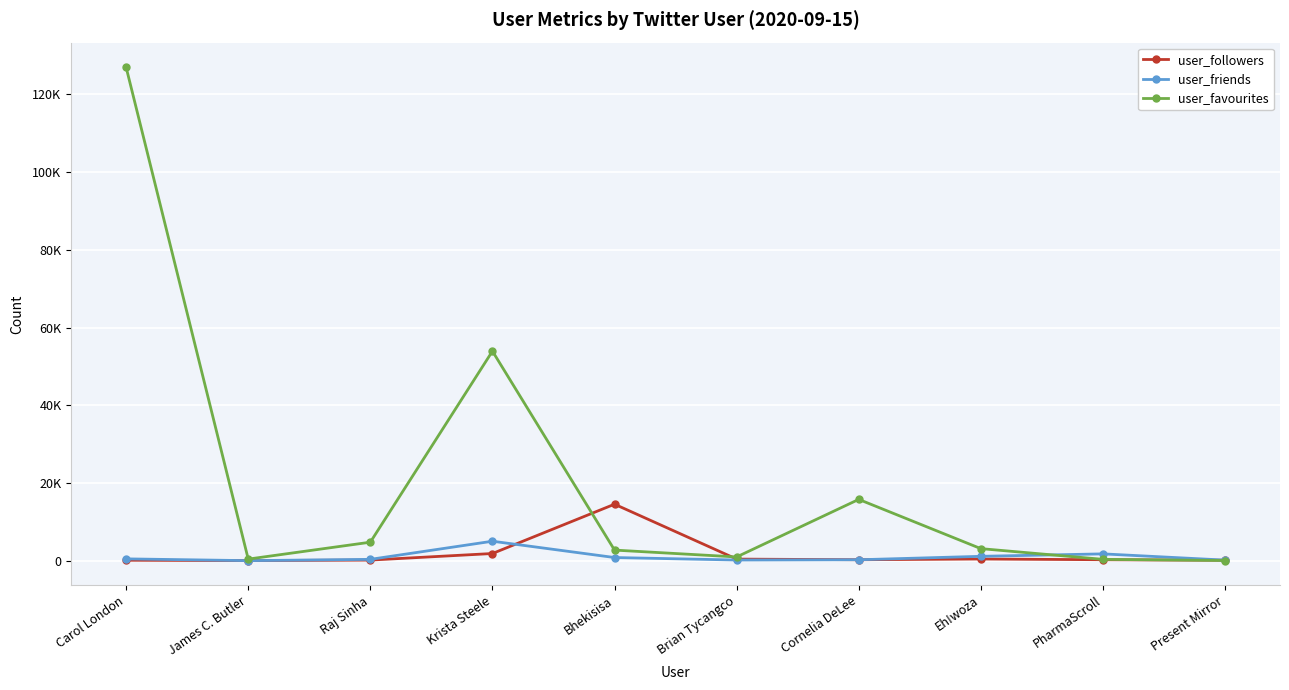

What is the average value of the user_friends series?

997